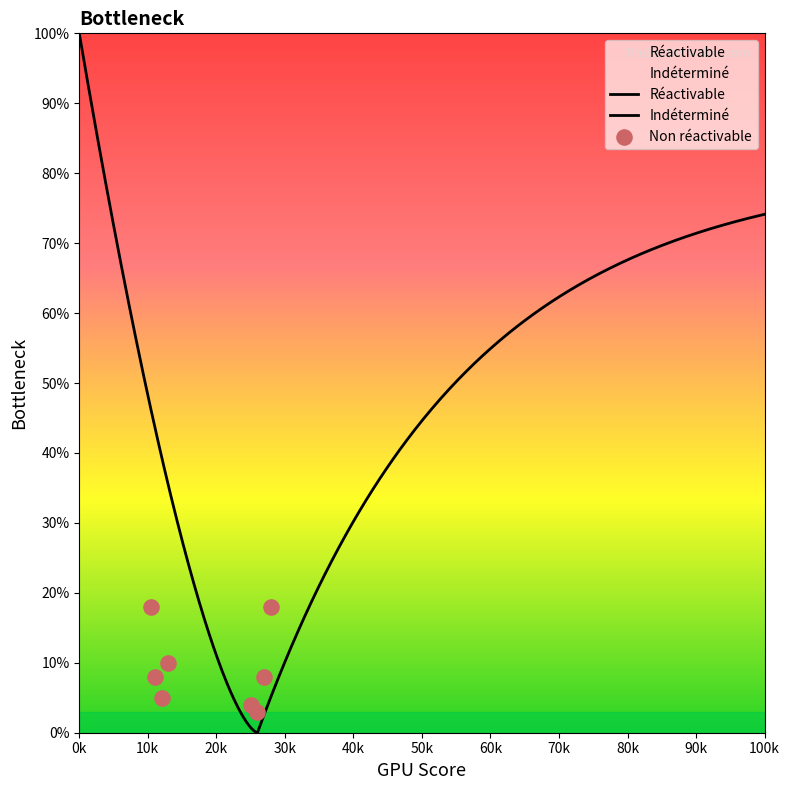

What is the ratio of the value at Réactivable to the value at Indéterminé?

0.3